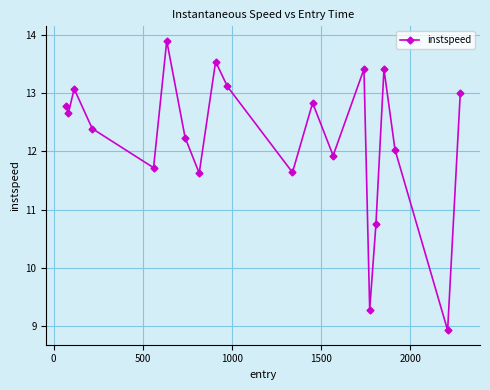

Does the chart have visible grid lines?

Yes